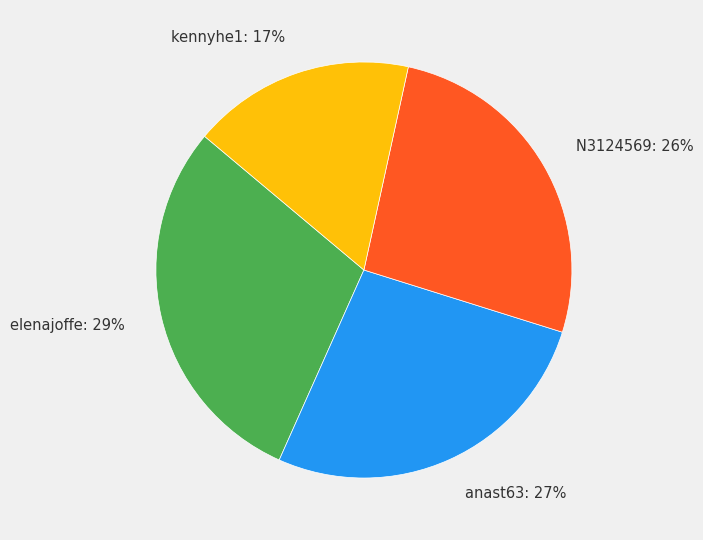

Is there a majority slice in this chart?

No